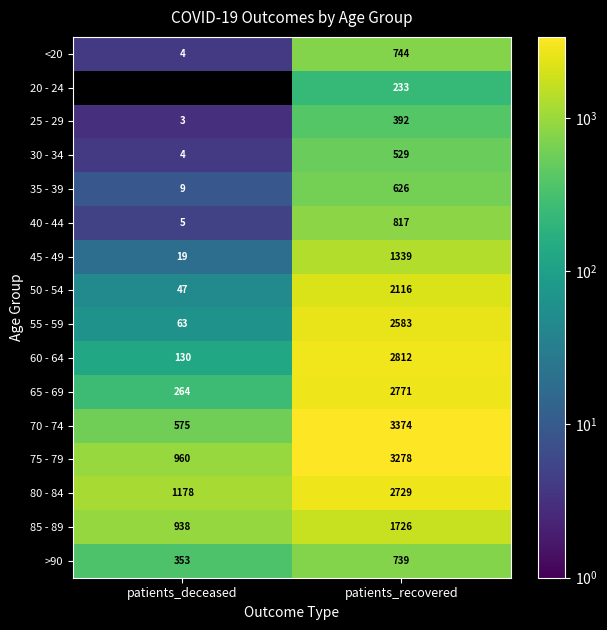

What is the difference between the highest and lowest values at patients_recovered?

3141